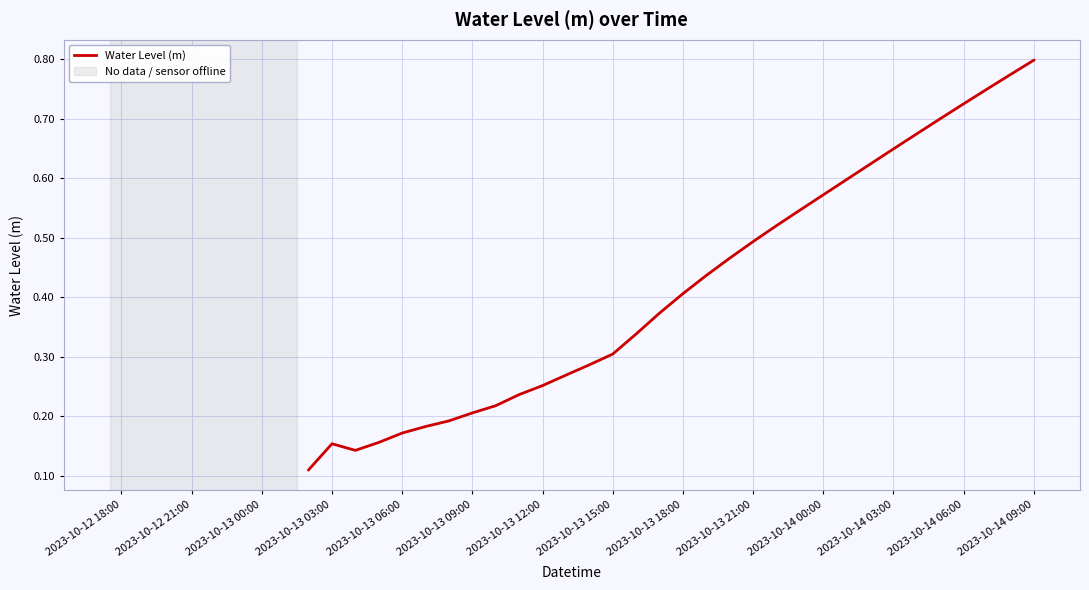

True or false: the data has more than 2 interior local peaks.

False